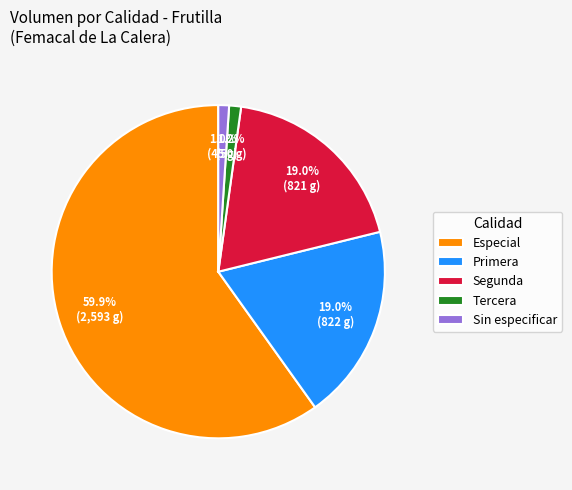

Between Primera and Tercera, which is larger?

Primera